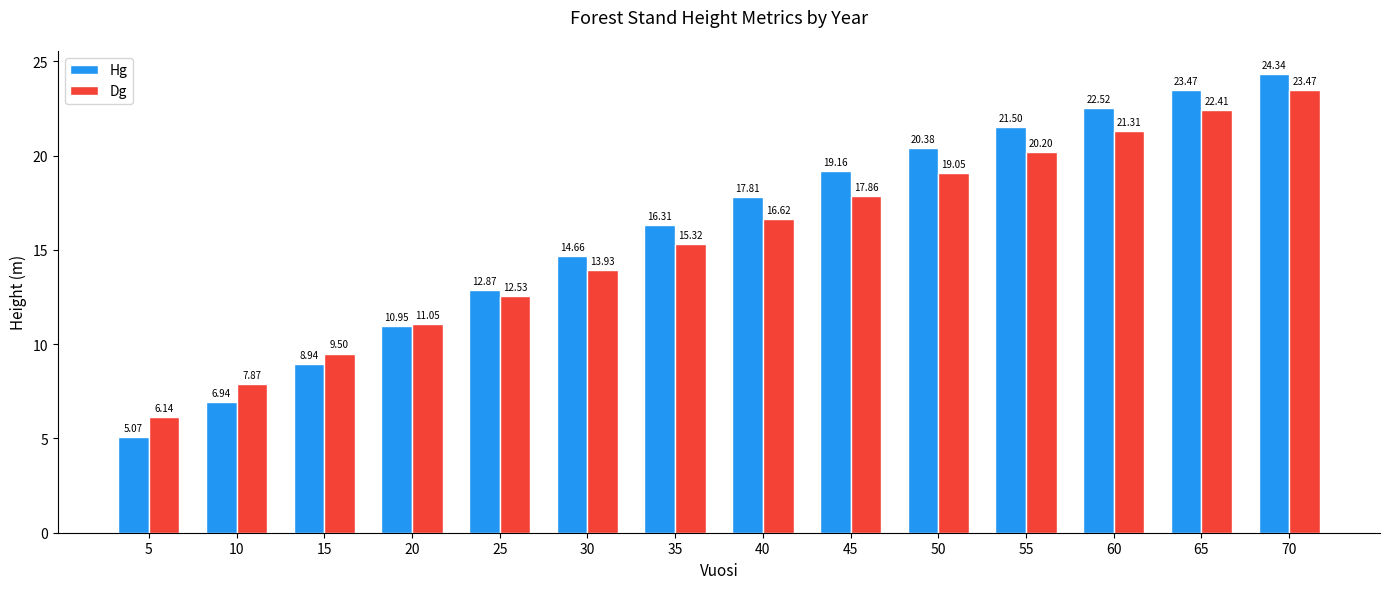

Read the Hg value at 65.

23.5